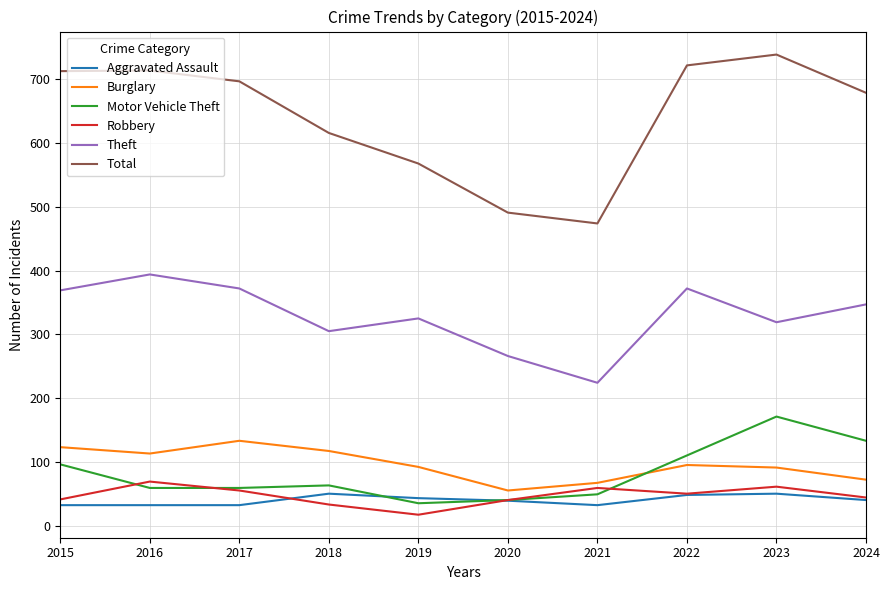

At which category does the chart reach its minimum across all series?

2019